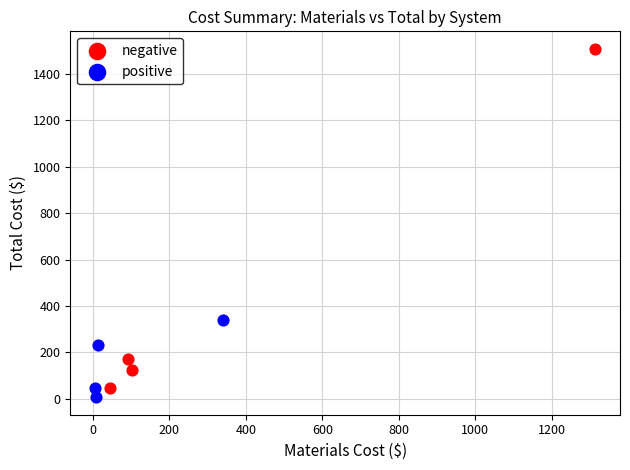

Which series reaches the maximum Y coordinate?

negative